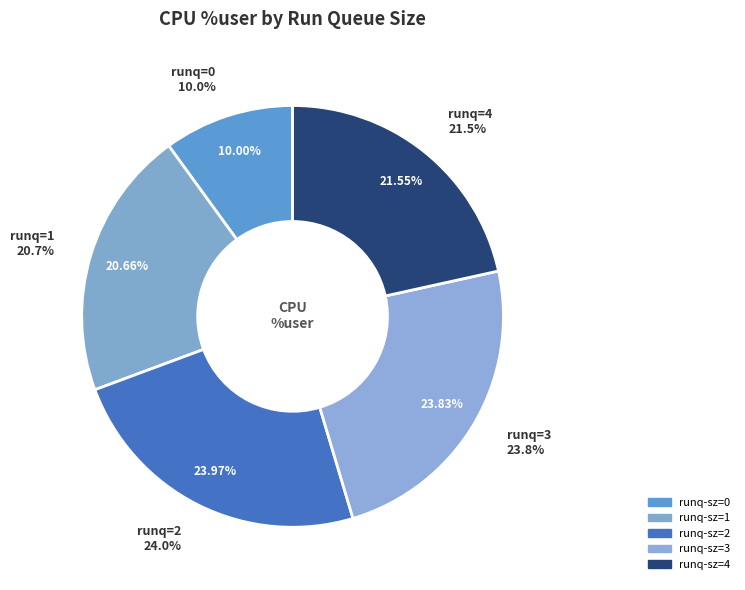

True or false: 3 accounts for 1% of the total.

False